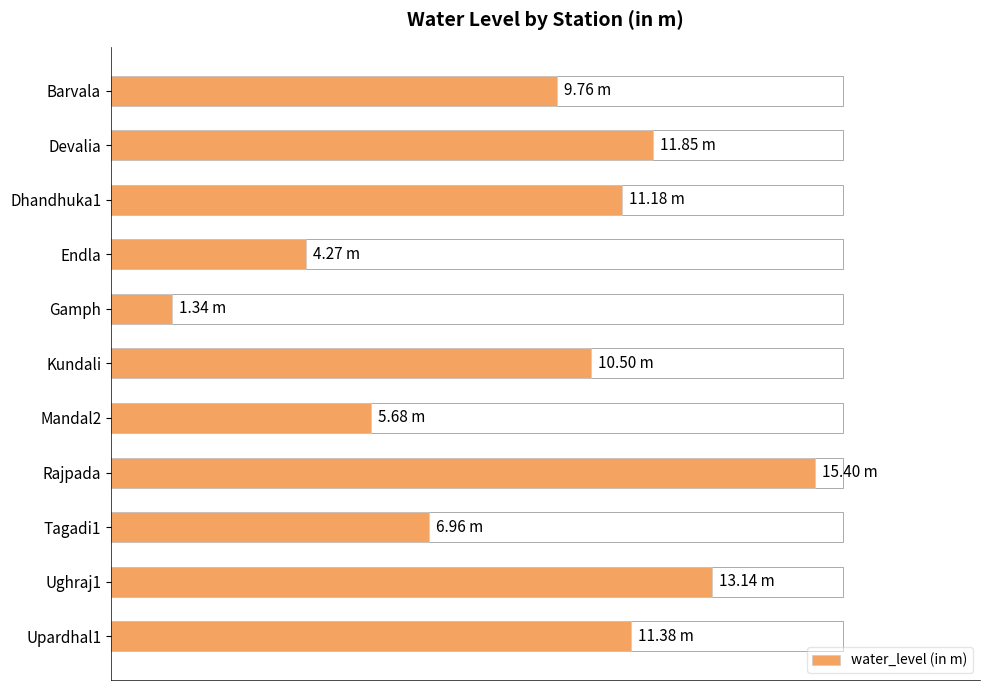

Does the chart contain any negative values?

No